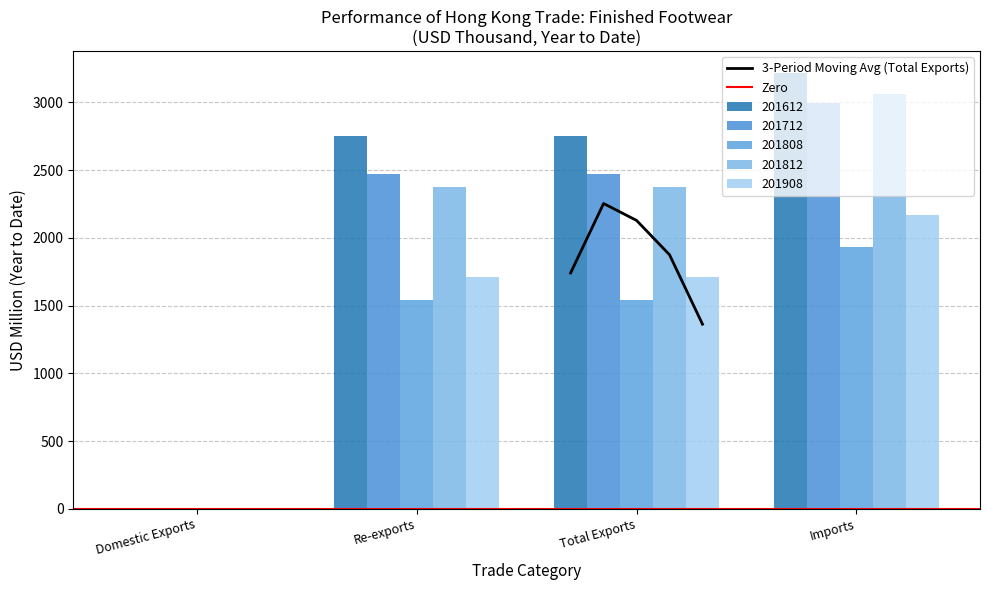

Is the value of 201808 at Imports greater than the value of 201612 at Imports?

No